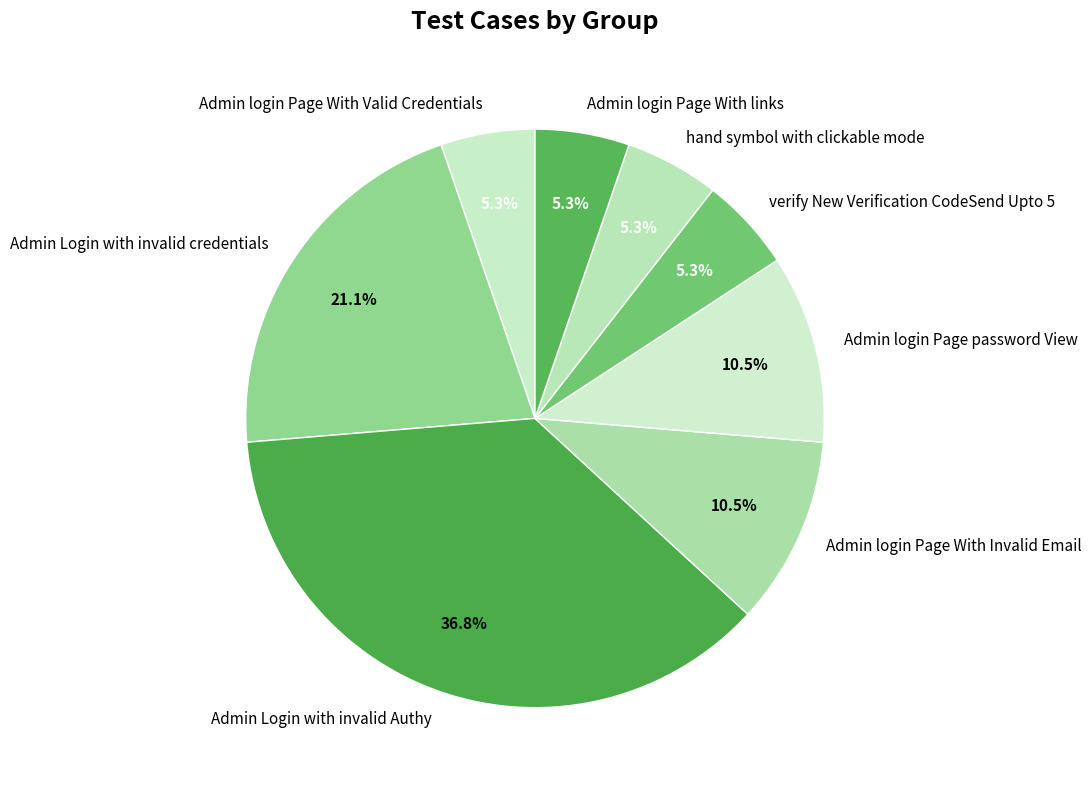

How much of the chart is everything except Admin login Page With Invalid Email?

89.5%